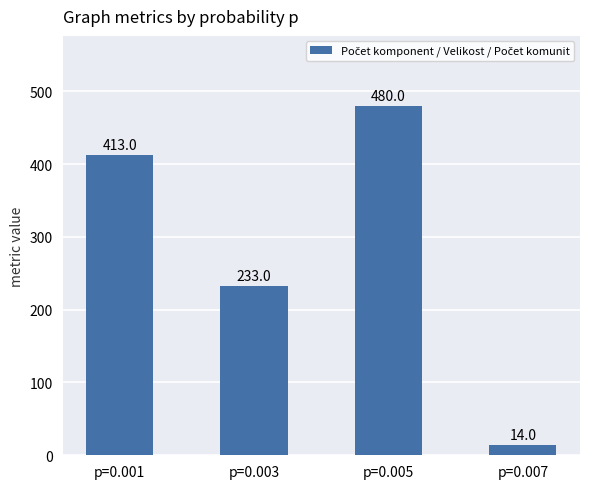

What is the greatest value displayed?

480